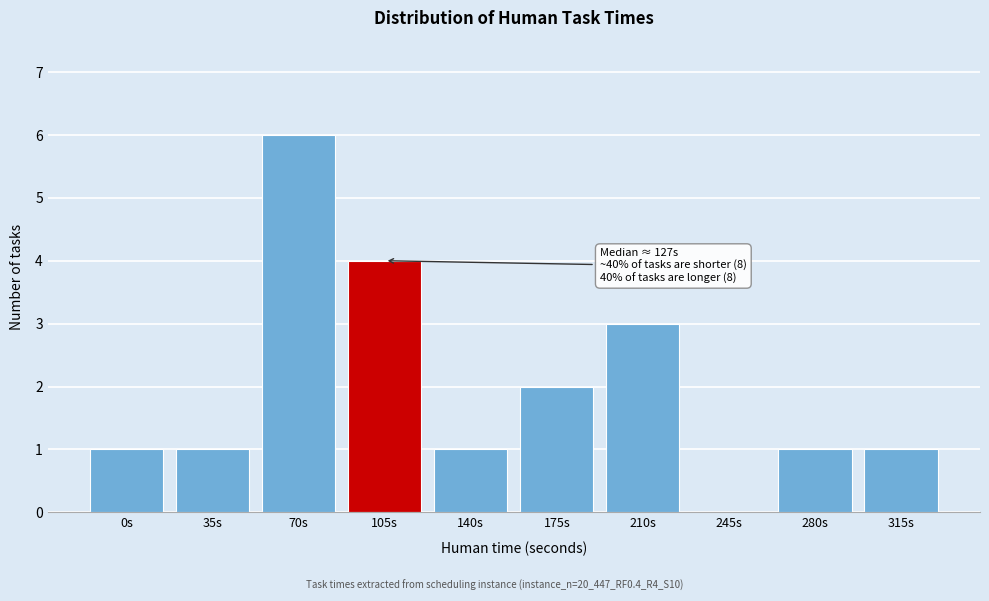

Reading right to left, transcribe all the data shown in this chart.

315s=1	280s=1	245s=0	210s=3	175s=2	140s=1	105s=4	70s=6	35s=1	0s=1